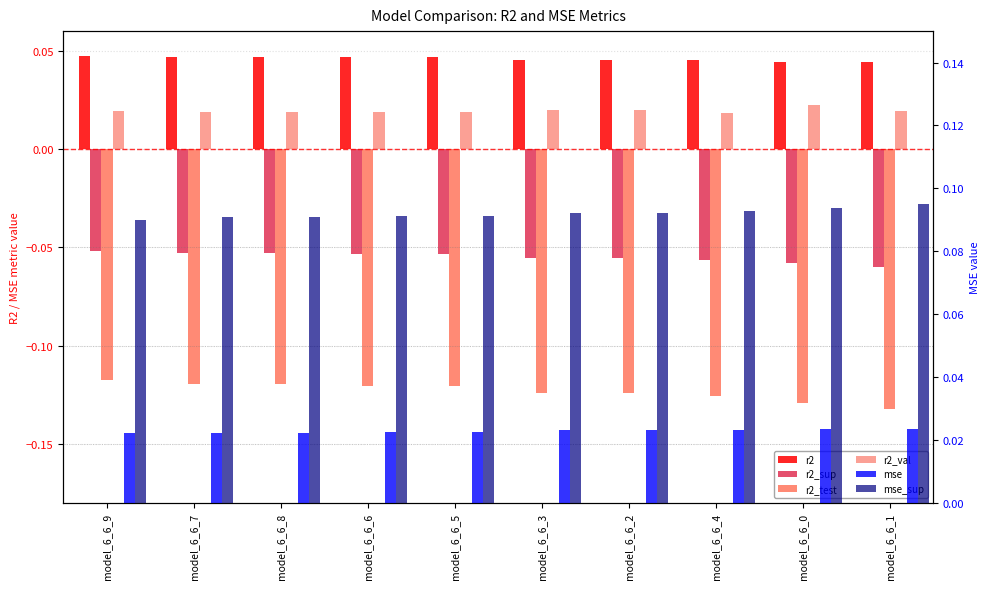

The value of r2_test at model_6_6_4 is -0.1. True or false?

True